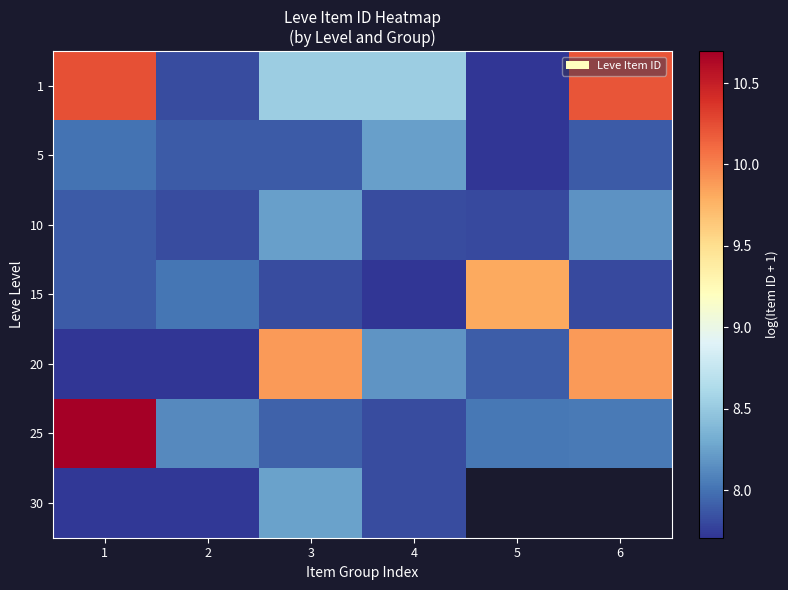

Between 3 and 1, which is larger?

1